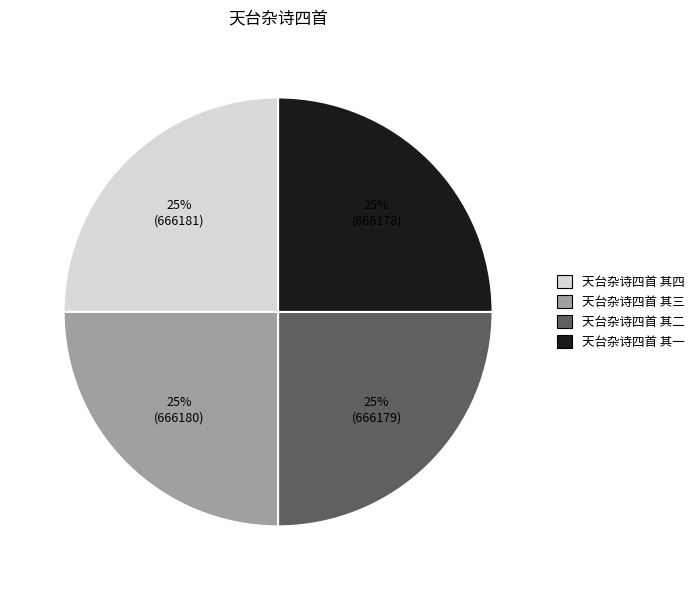

Does any single category account for the majority?

No